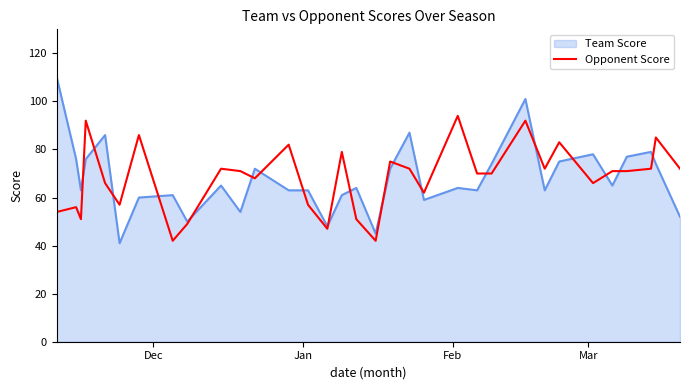

Which series has the widest spread of values?

Team Score